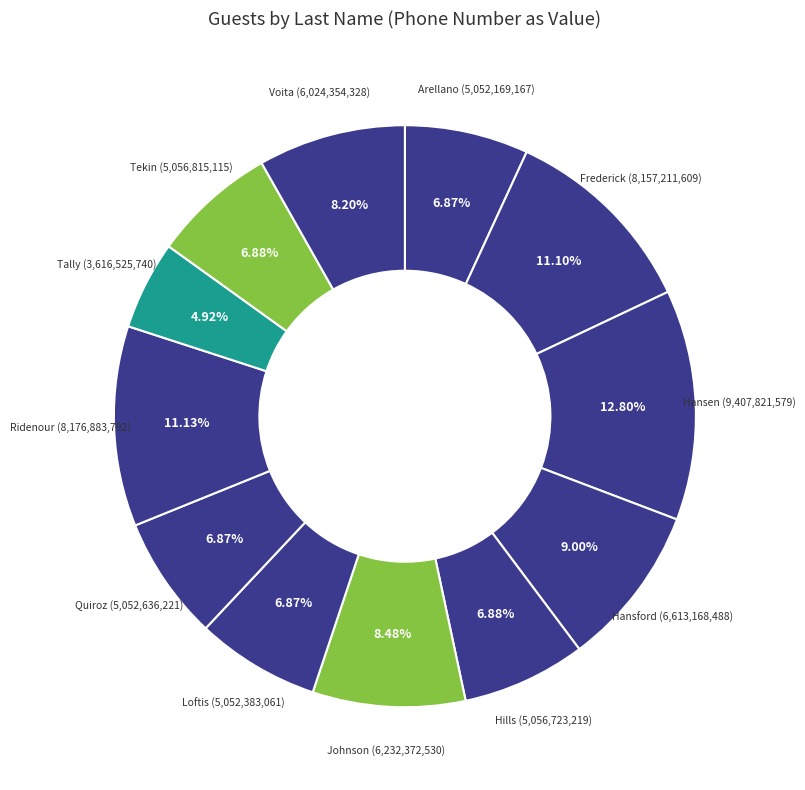

To the nearest percent, what is the average slice percentage?

8%